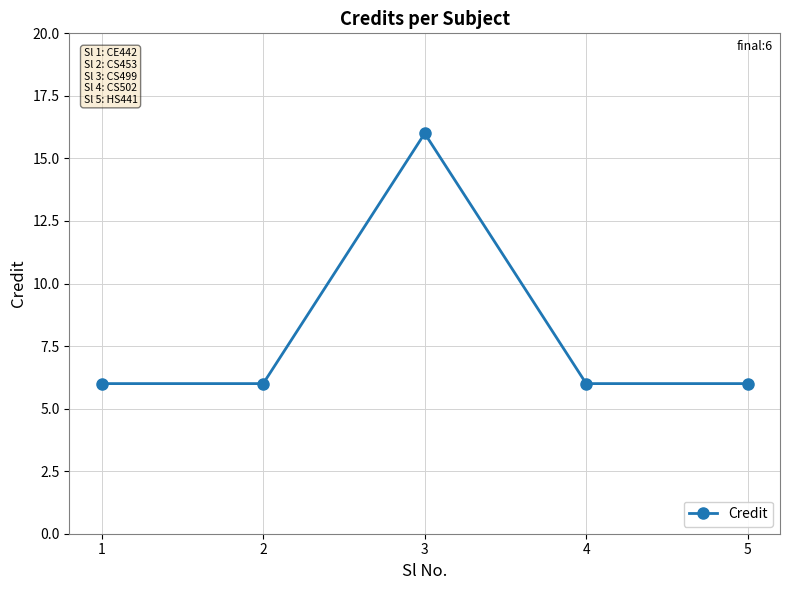

Reading left to right, extract all data points from this chart.

1=6	2=6	3=16	4=6	5=6